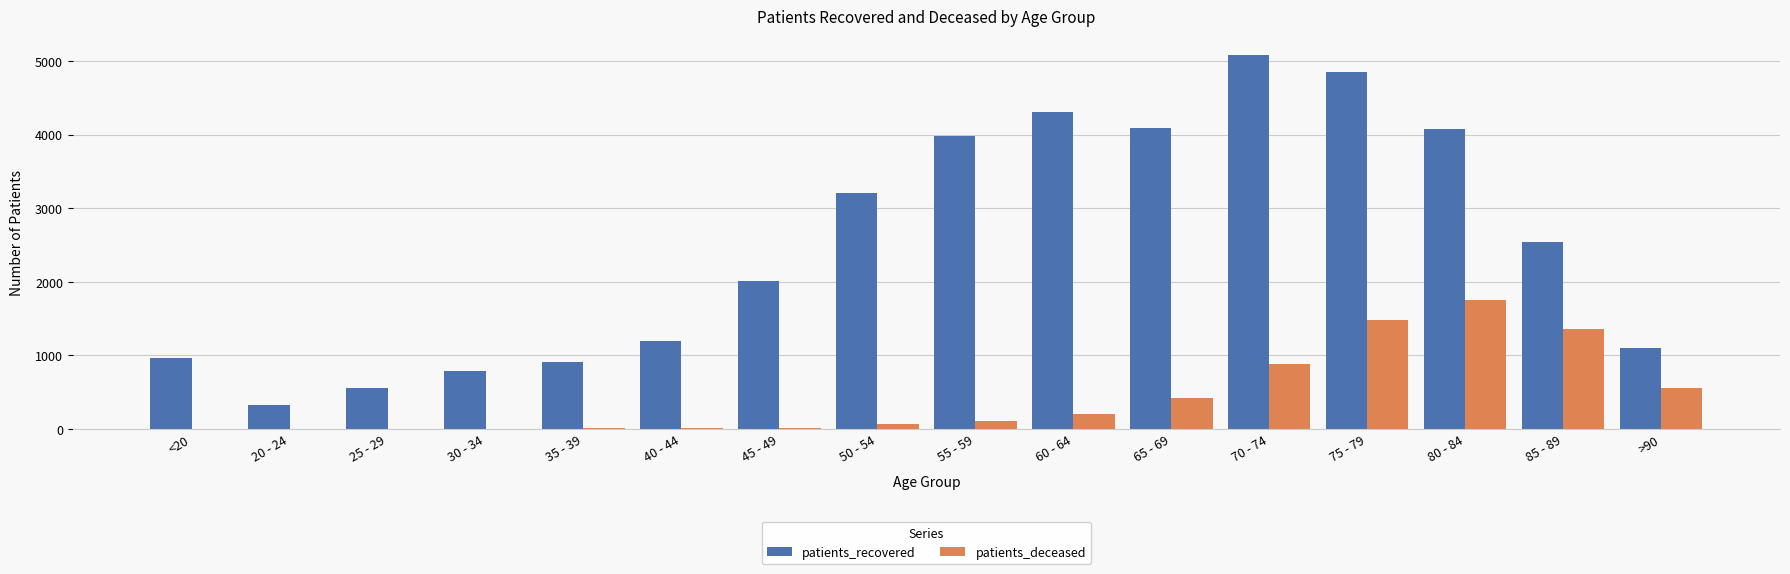

What is the greatest value displayed?

5085